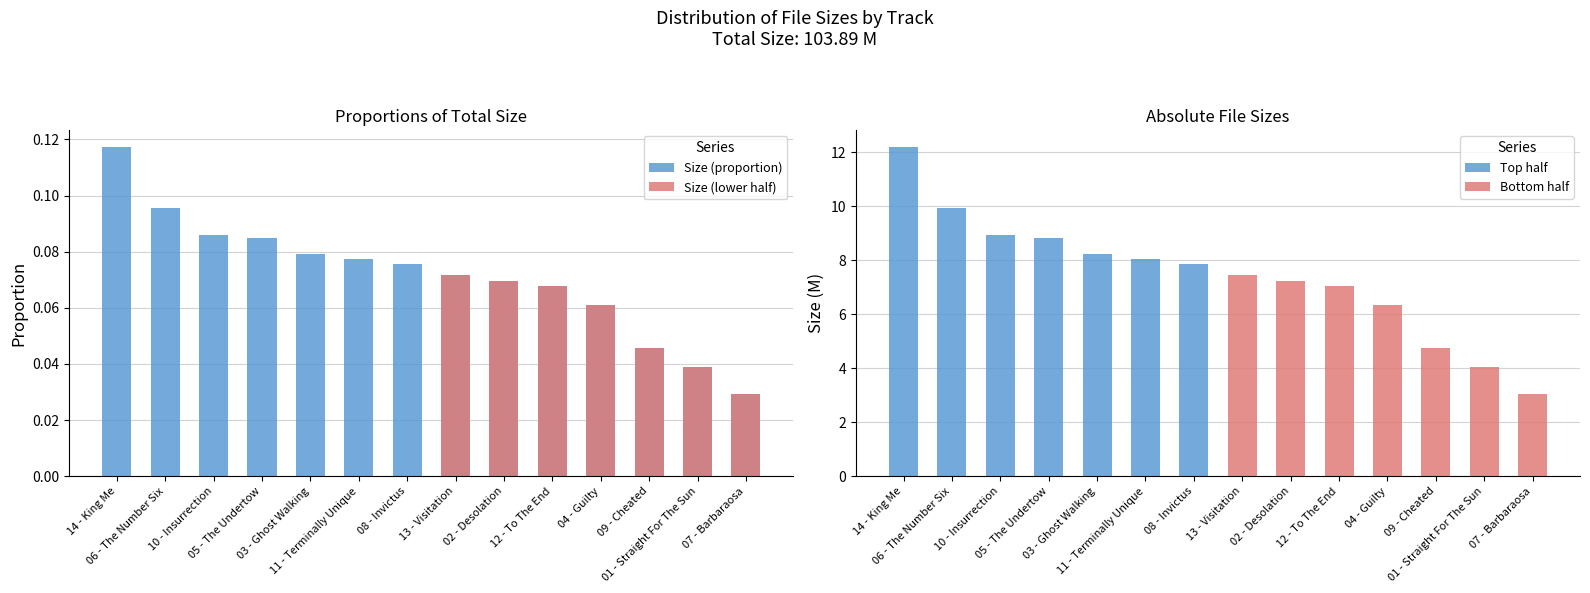

What is the difference between the second highest and minimum values?

0.1